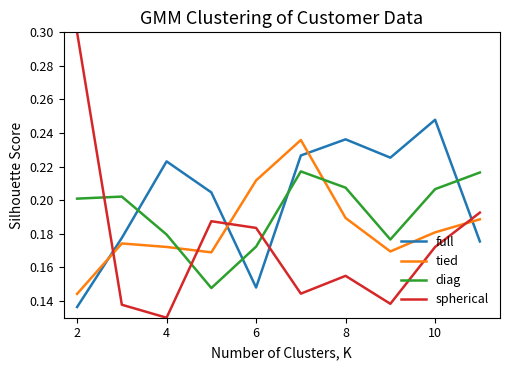

Which series has the largest range (max minus min)?

spherical